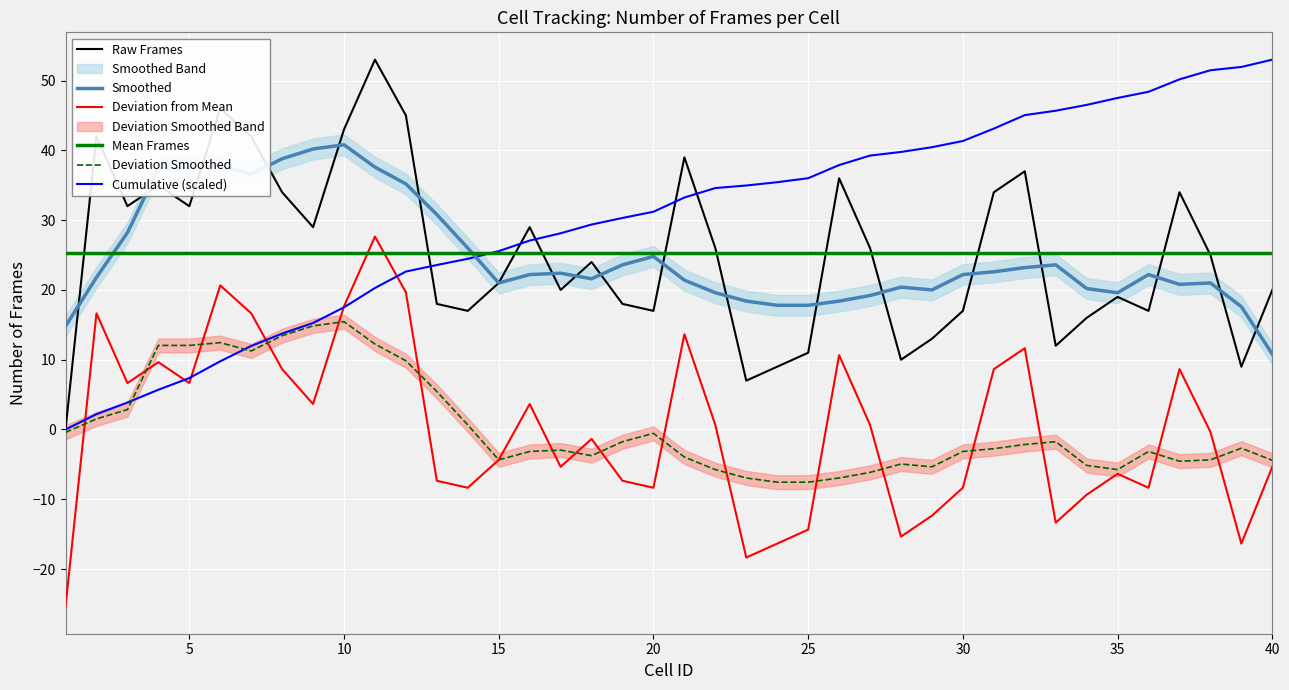

The value of Smoothed at 20 is 24.8. True or false?

True